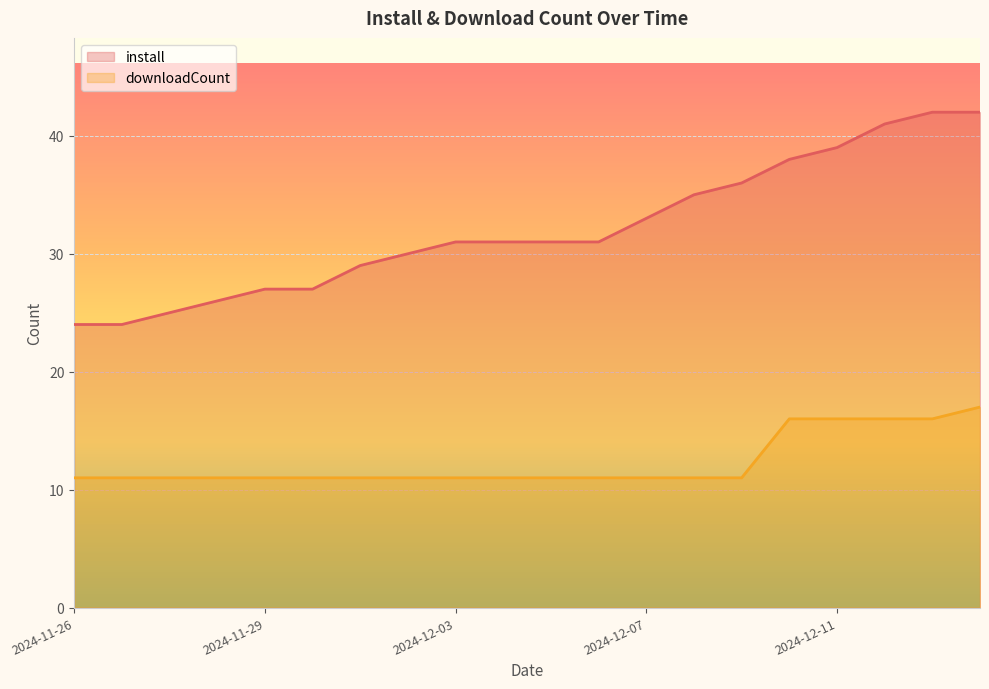

What is the minimum value shown in the chart?

11